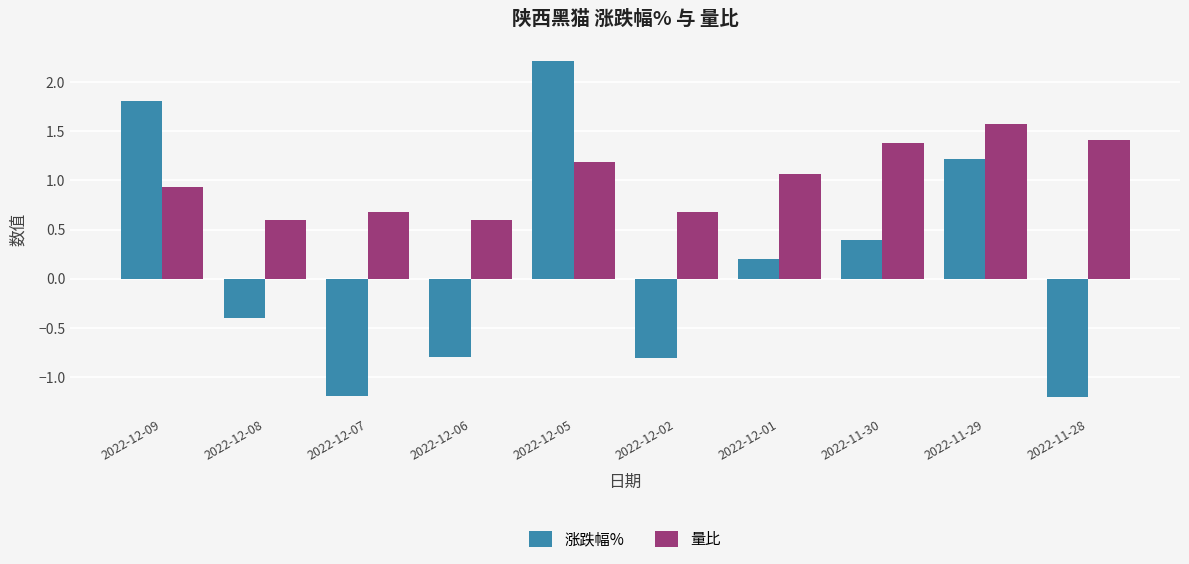

List the series in order of their overall mean, lowest first.

涨跌幅%, 量比